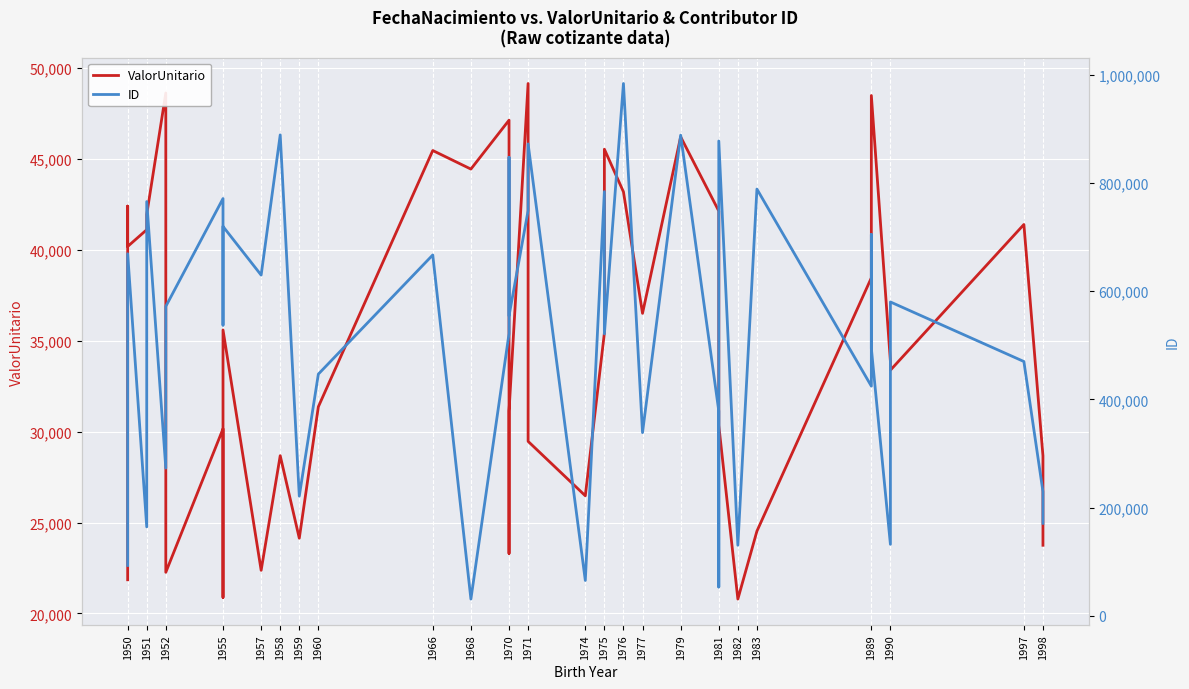

Rank the series at 1983 from lowest to highest value.

ValorUnitario, ID